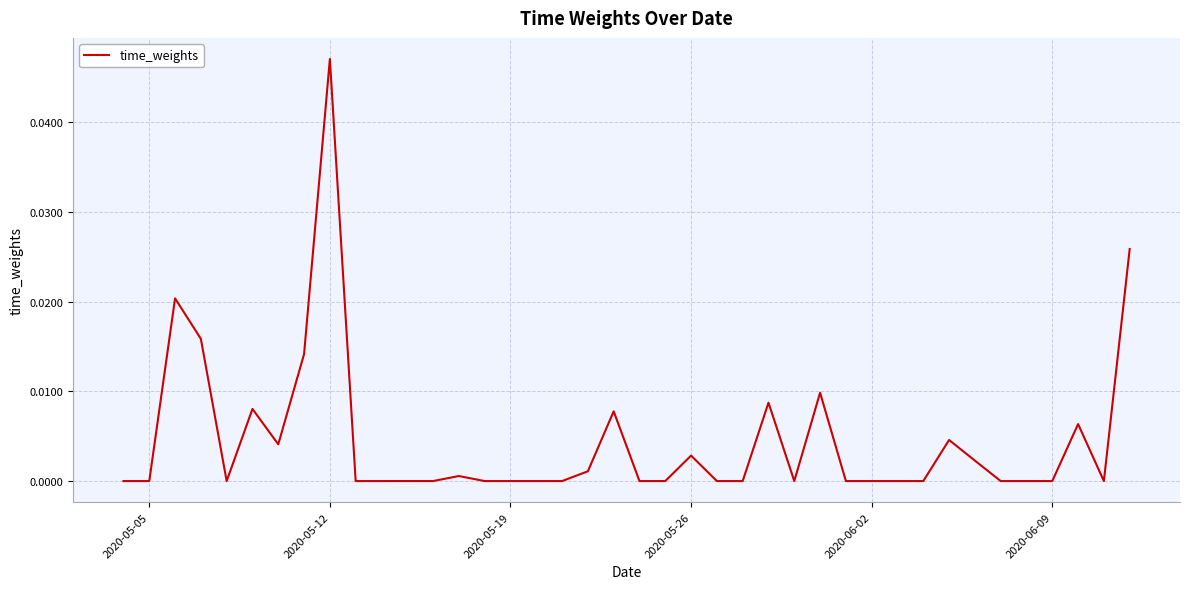

How many lines are shown in the chart?

1